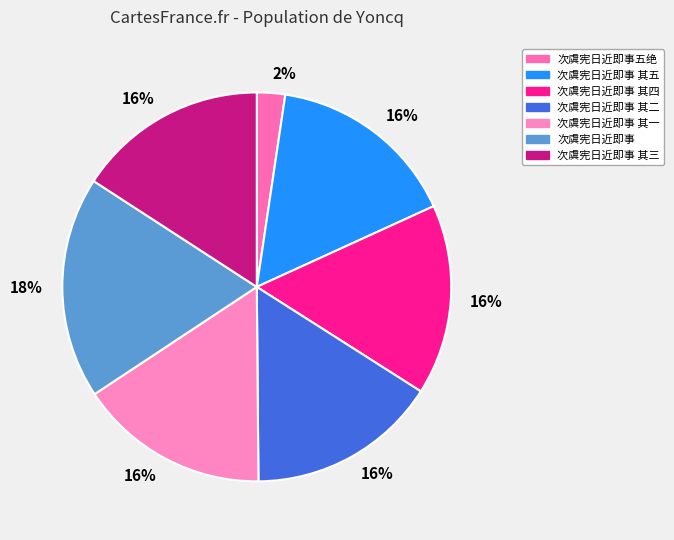

Count the number of slices in the pie.

7